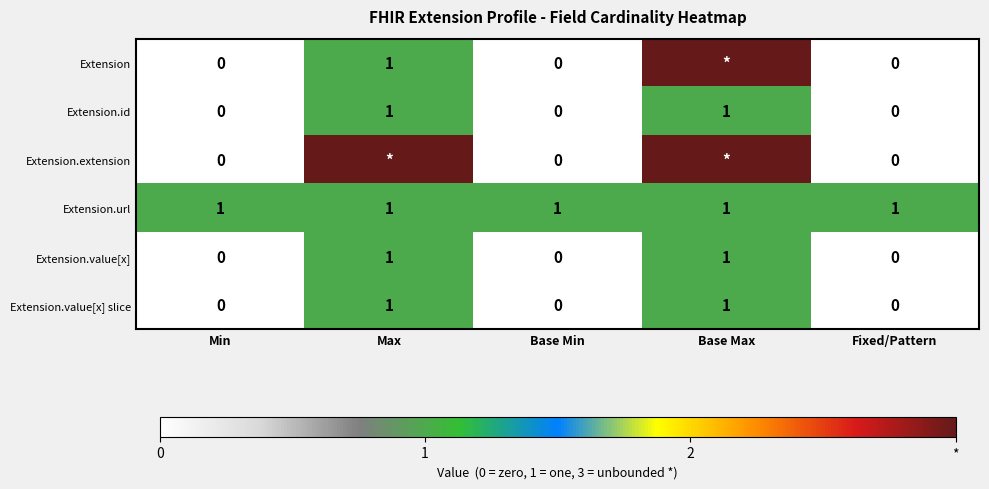

The value of Extension.value[x] slice at Base Max is 0. True or false?

False